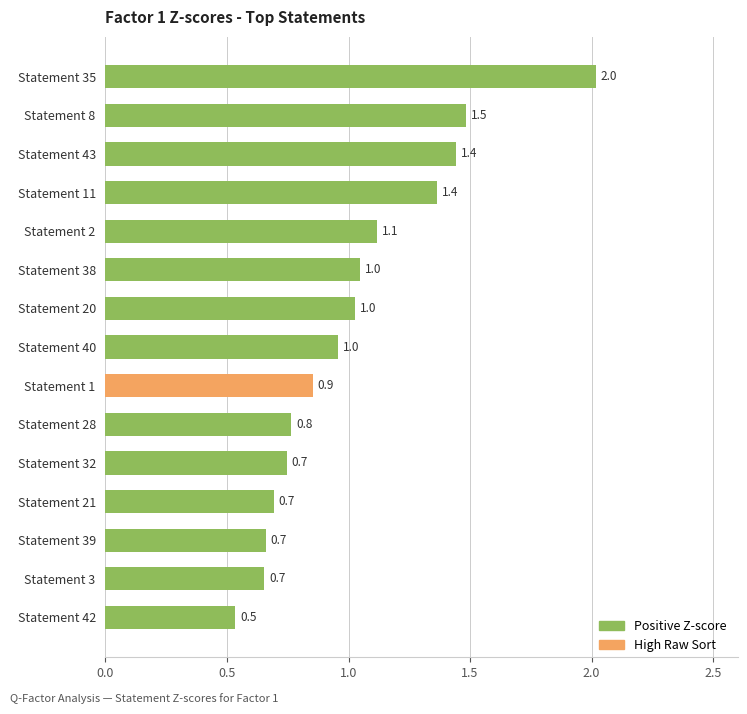

What is the value of the 13th bar from the top?

0.7